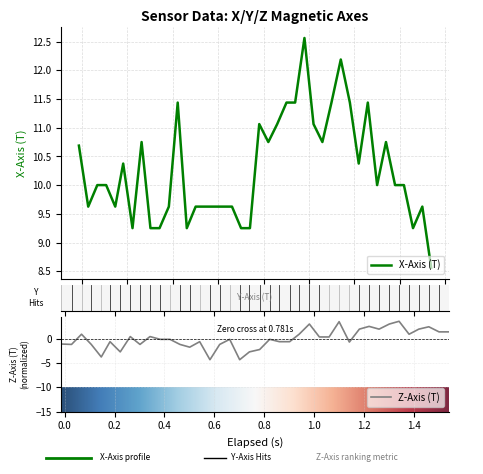

What are all the series names shown in the legend?

X_Axis, Z_Axis